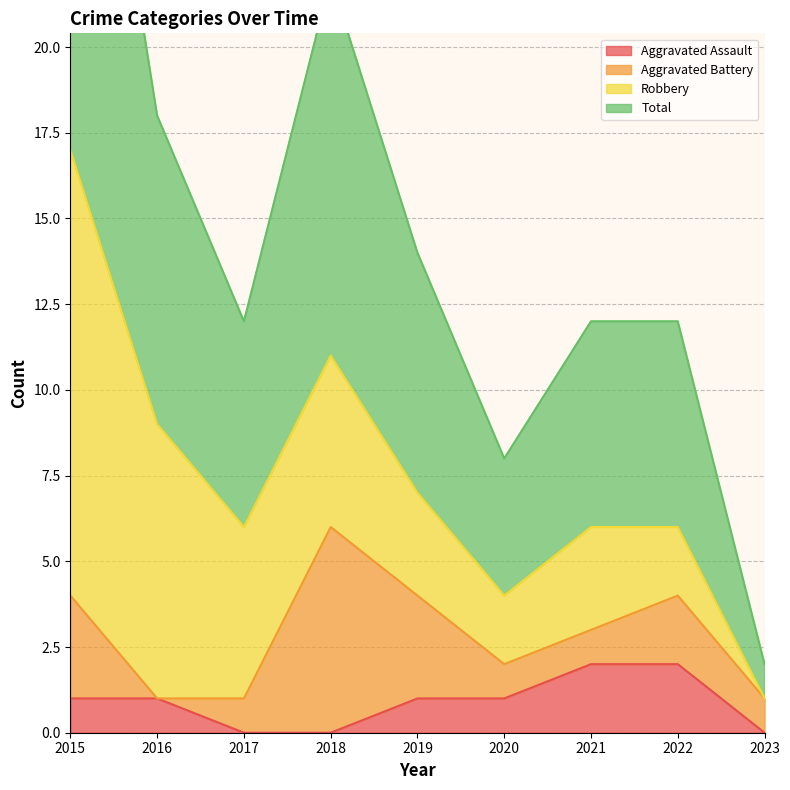

Is it true that Aggravated Assault equals 1 at 2020?

True